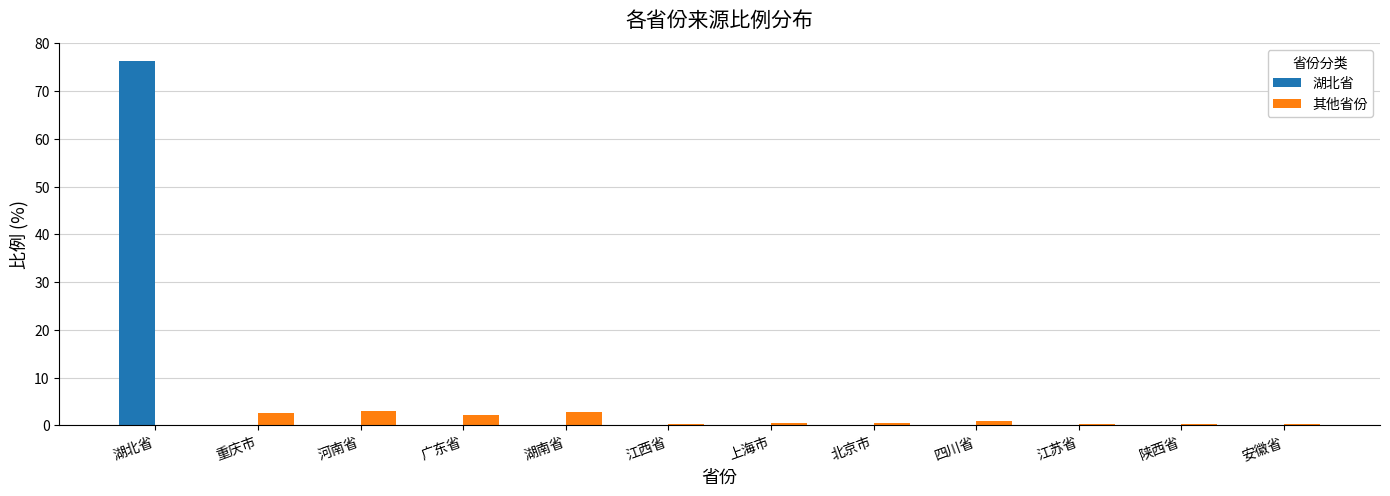

Read the 其他省份 value at 广东省.

2.1